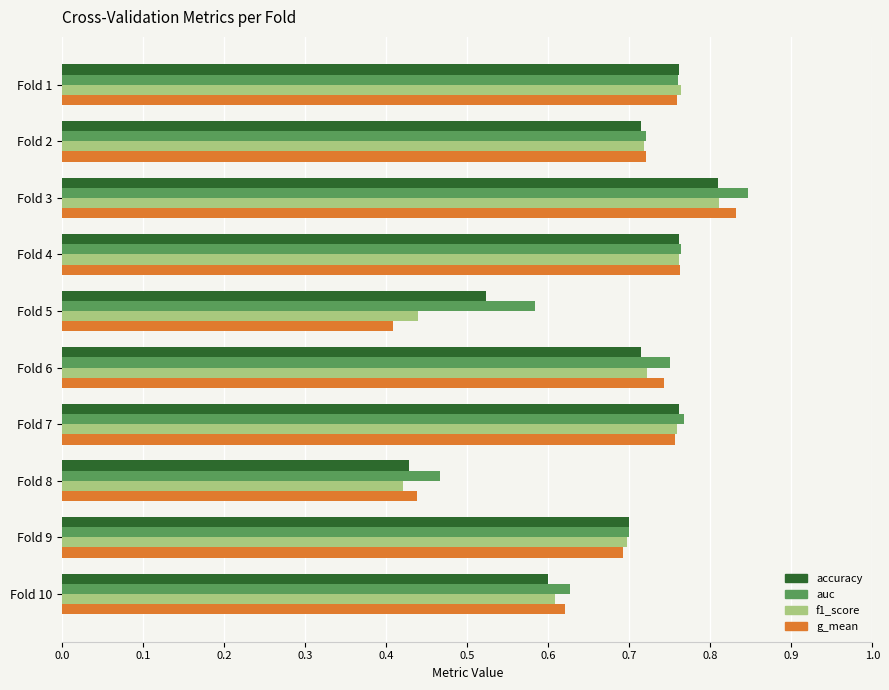

The value of f1_score at Fold 1 is 0.8. True or false?

True